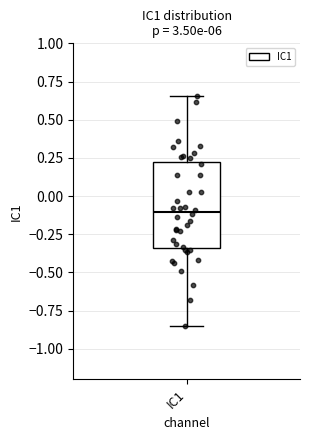

Transcribe this box plot: give where the median line is, the range the box spans, and where the two whiskers end, as read against the y-axis. The values are not printed on the chart, so give them approximately, as read against the axis.

median -0.10, box -0.35 to 0.20, whiskers -0.85 to 0.65